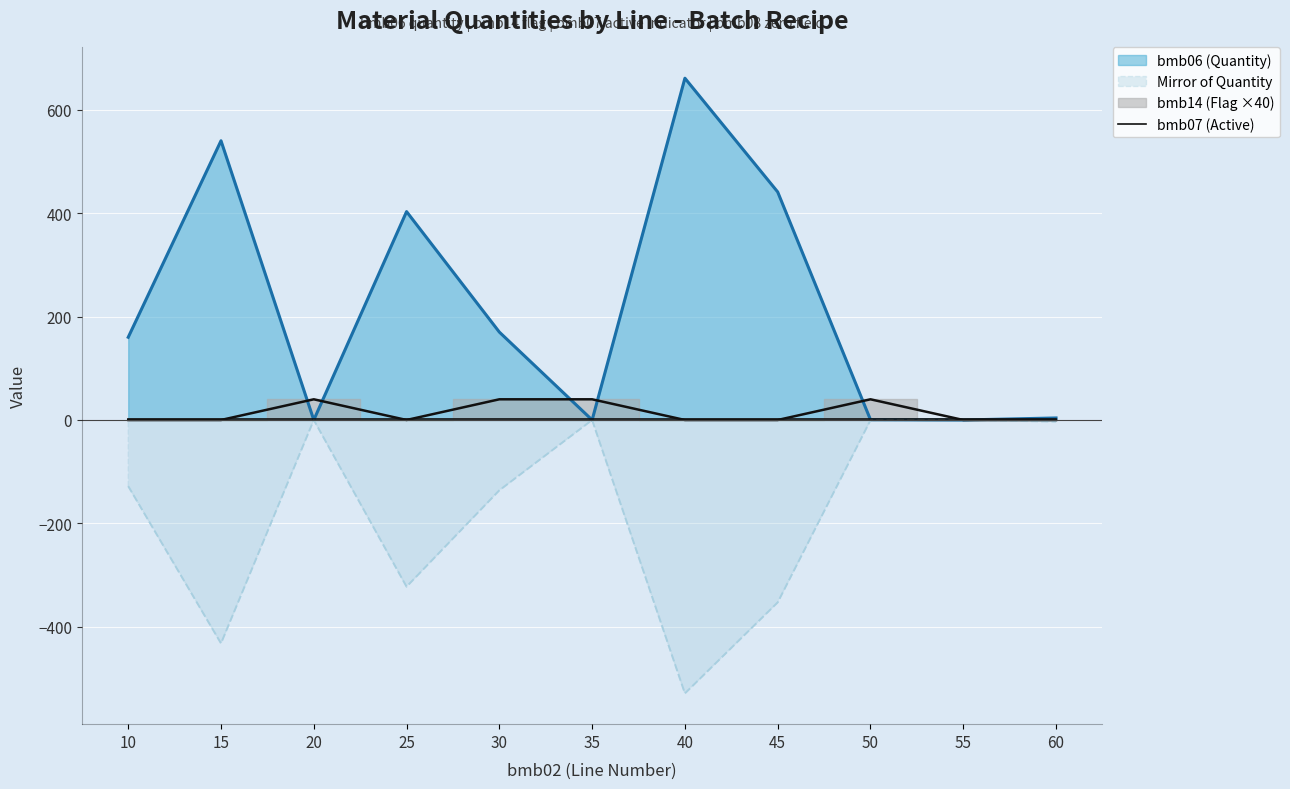

Between 40 and 45, which series saw the biggest shift?

bmb06 (Quantity)